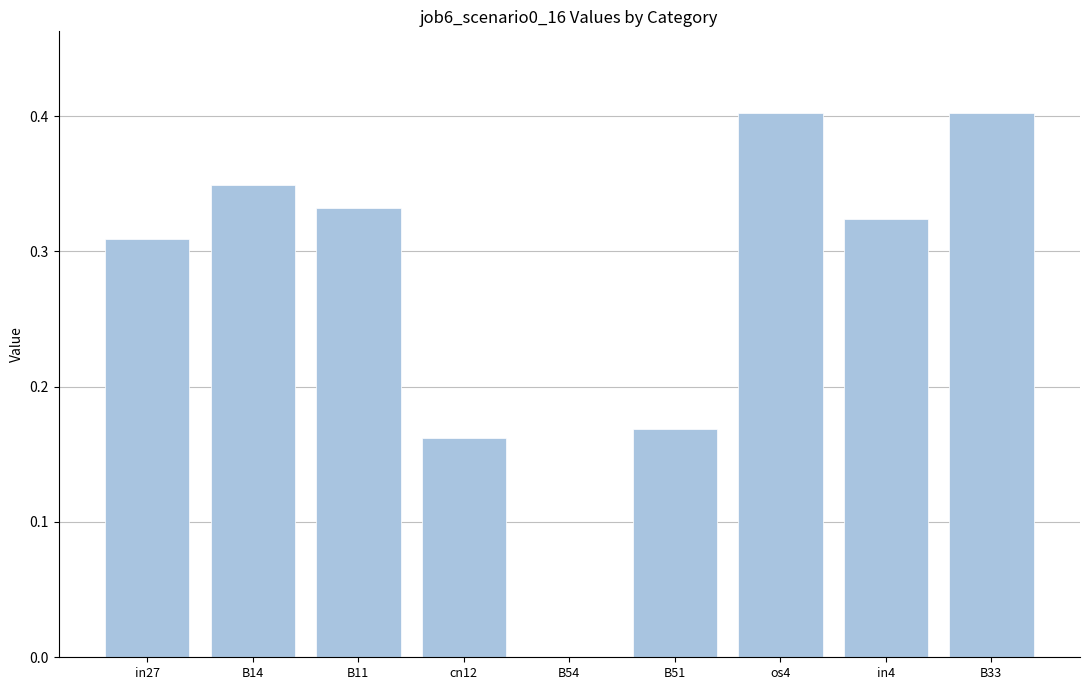

What is the maximum value shown in the chart?

0.4